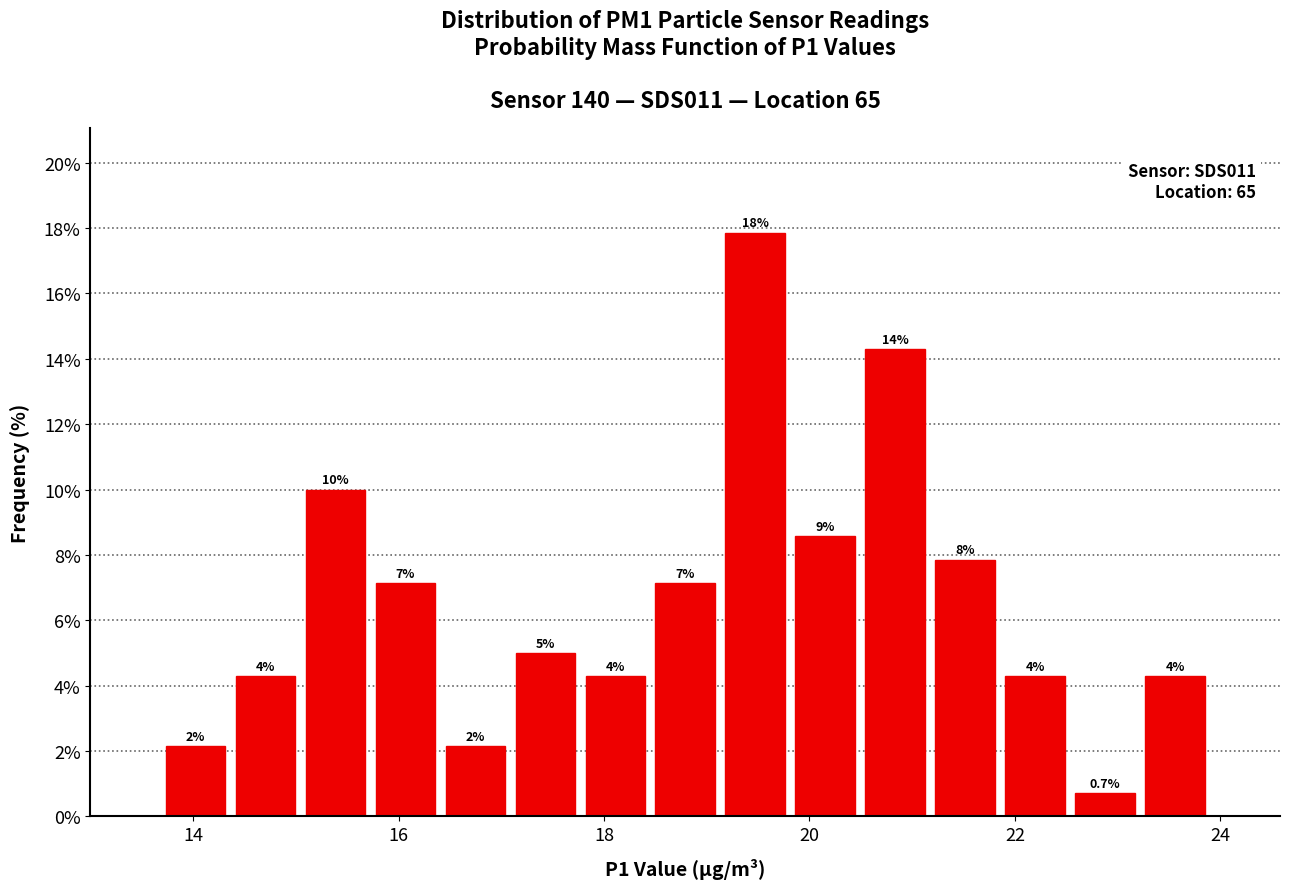

Read against the x-axis, roughly where is the centre of the tallest bar?

19.4